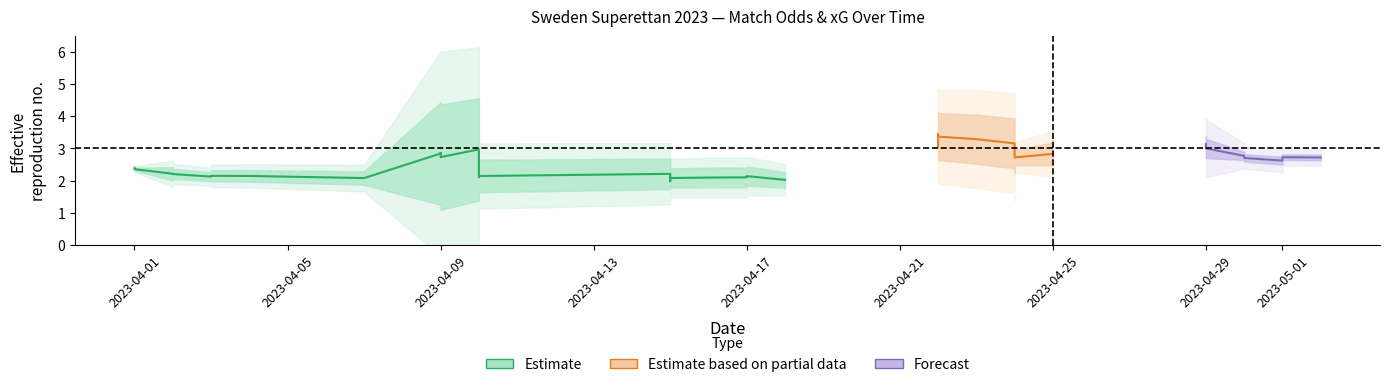

At which category is the sum across all series the highest?

2023-04-29